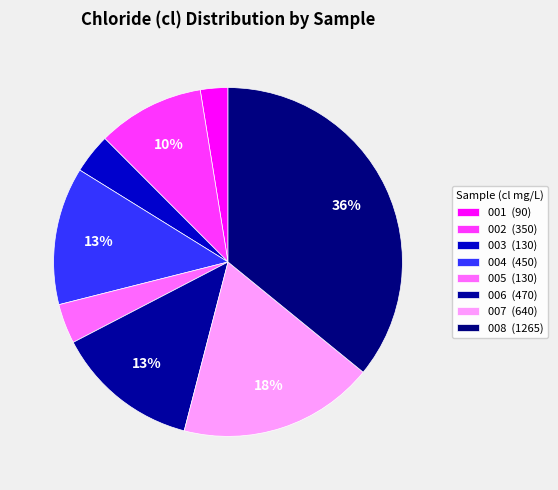

How many segments does this pie chart have?

8